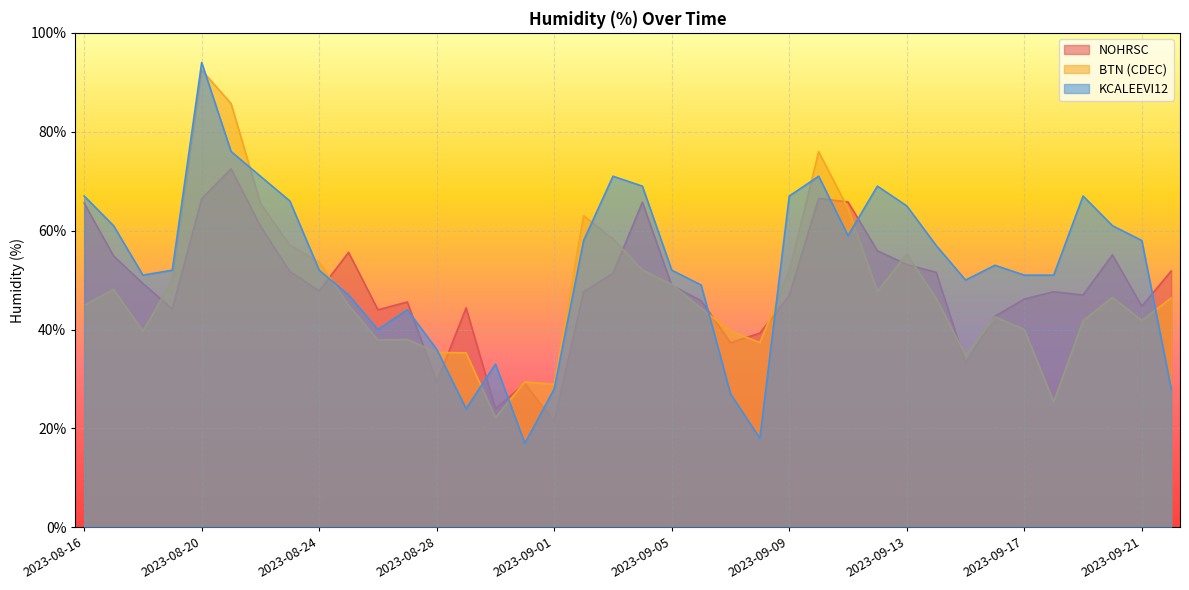

True or false: NOHRSC and KCALEEVI12 cross at least once.

True